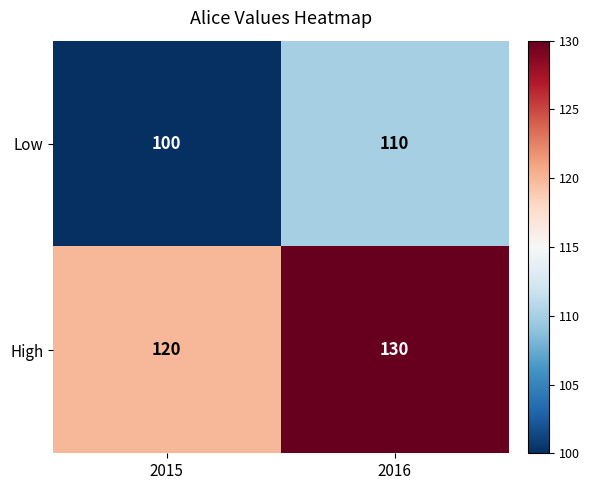

Where is Low nearest to the value 105?

2015